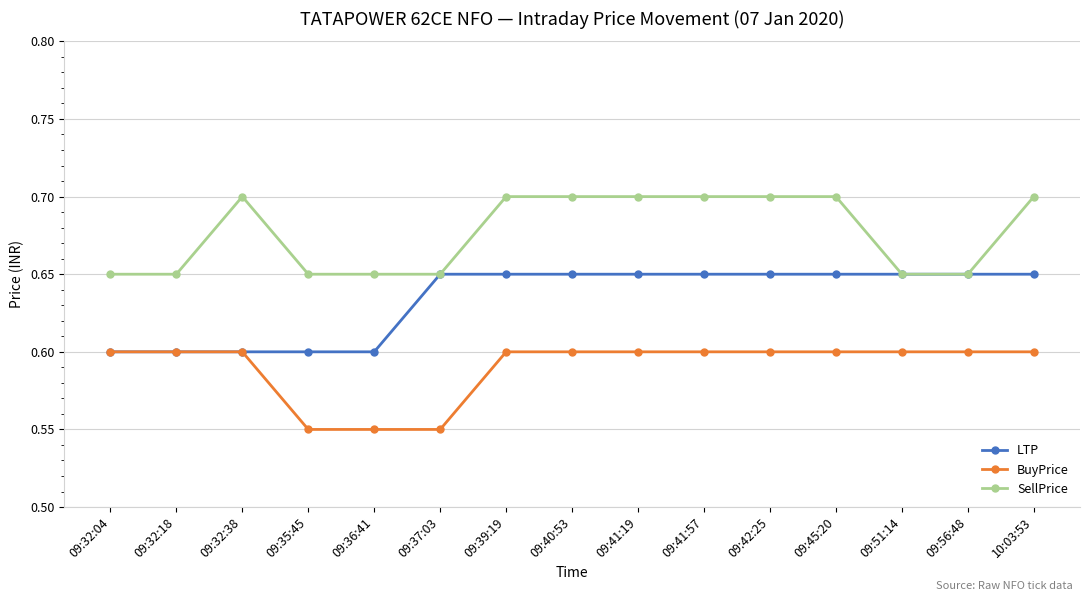

What is the label of the 1st point from the left?

09:32:04